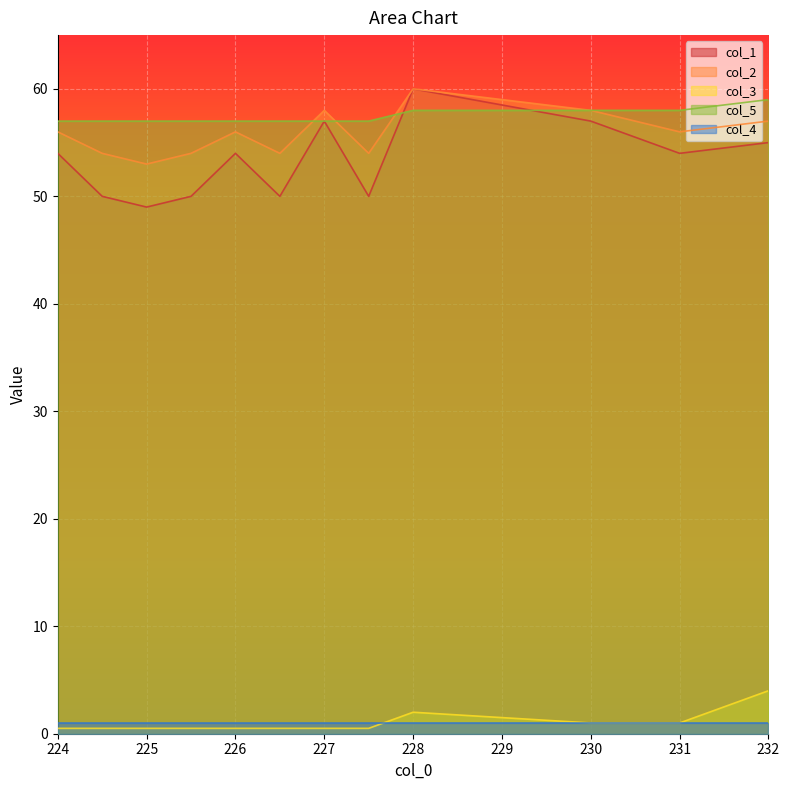

How many lines are shown in the chart?

5